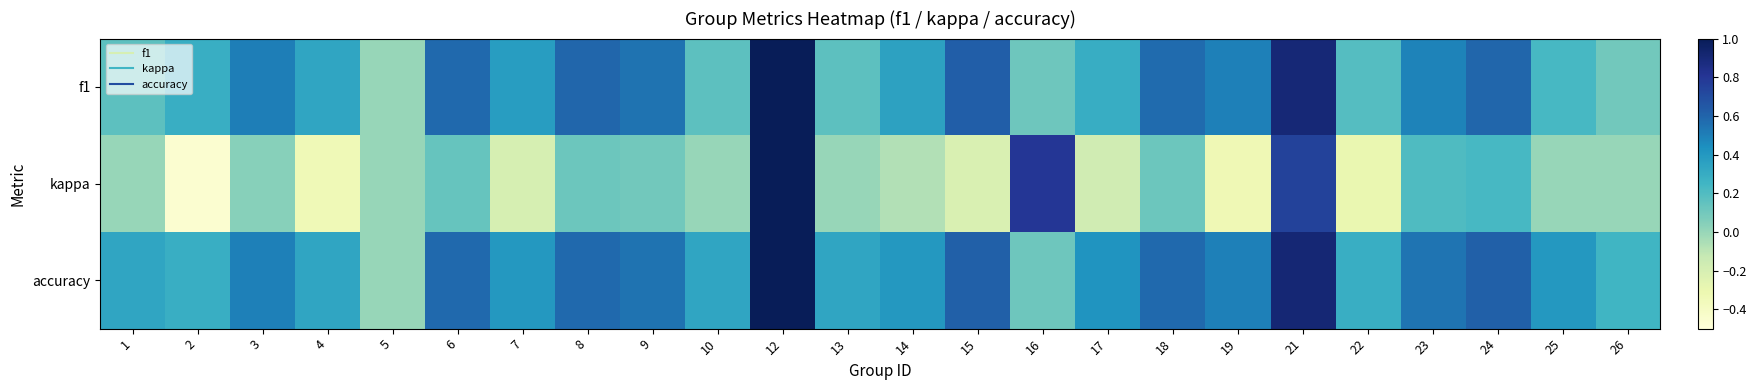

At how many categories does at least one series exceed 0?

23